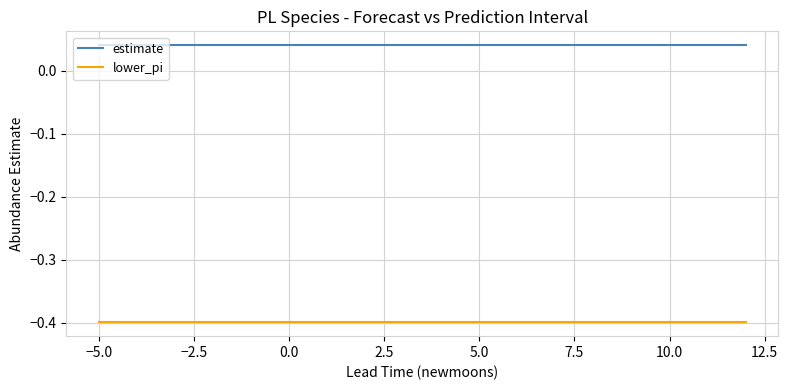

Rank the series by their maximum value, from highest to lowest.

estimate, lower_pi